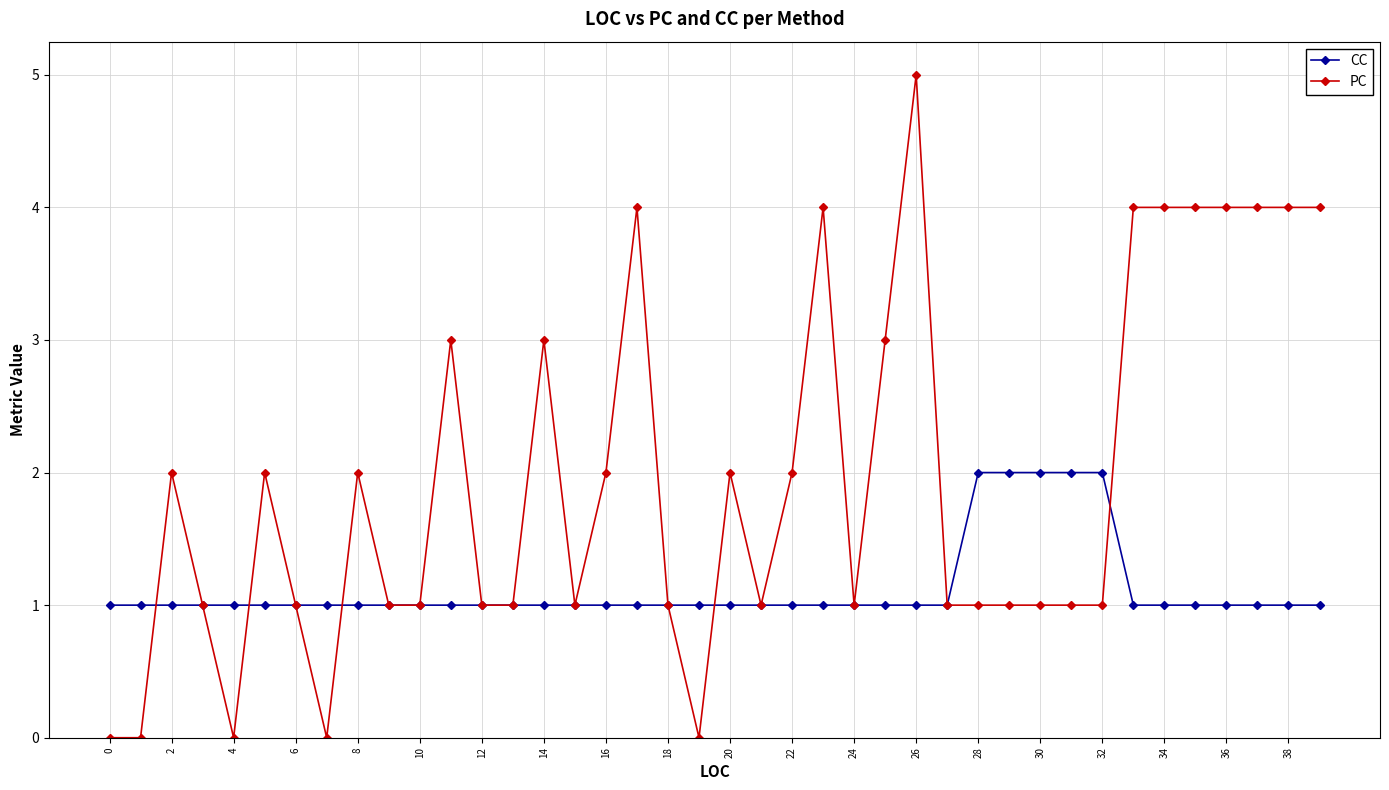

Rank the series by their average value, from highest to lowest.

PC, CC